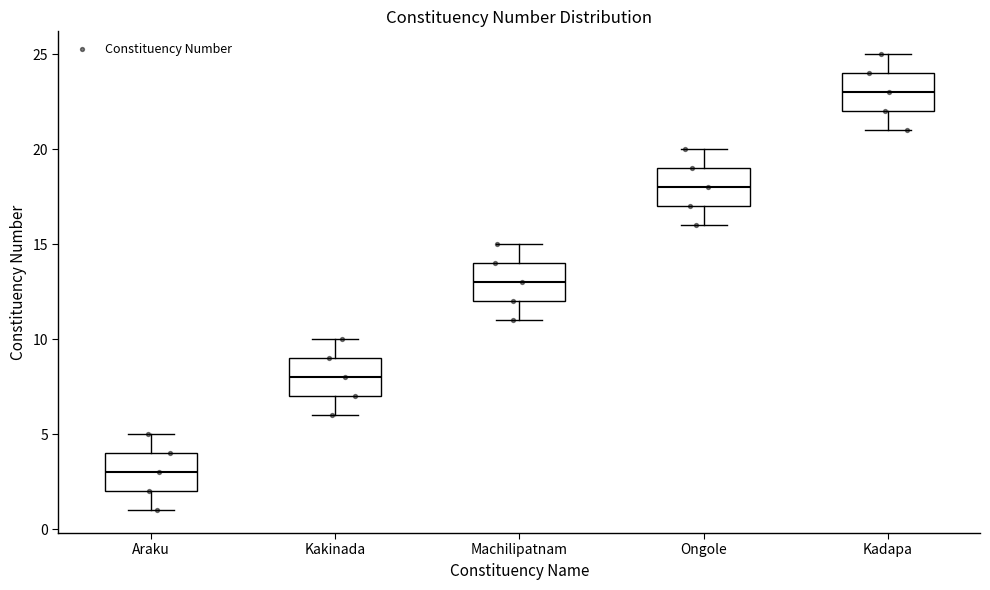

Reading left to right, transcribe this box plot: for each box, give where its median line is, the range the box spans, and where its two whiskers end, as read against the y-axis. The values are not printed on the chart, so give them approximately, as read against the axis.

Araku: median 3, box 2 to 4, whiskers 1 to 5
Kakinada: median 8, box 7 to 9, whiskers 6 to 10
Machilipatnam: median 13, box 12 to 14, whiskers 11 to 15
Ongole: median 18, box 17 to 19, whiskers 16 to 20
Kadapa: median 23, box 22 to 24, whiskers 21 to 25